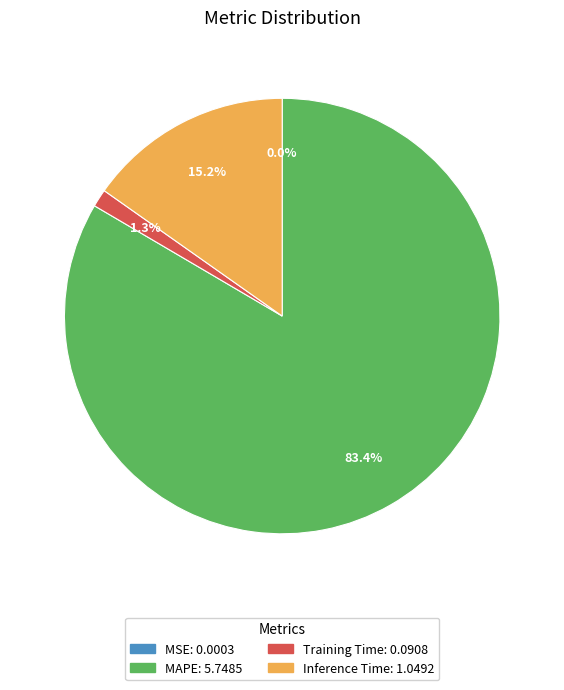

To the nearest percent, what is the average slice percentage?

25%